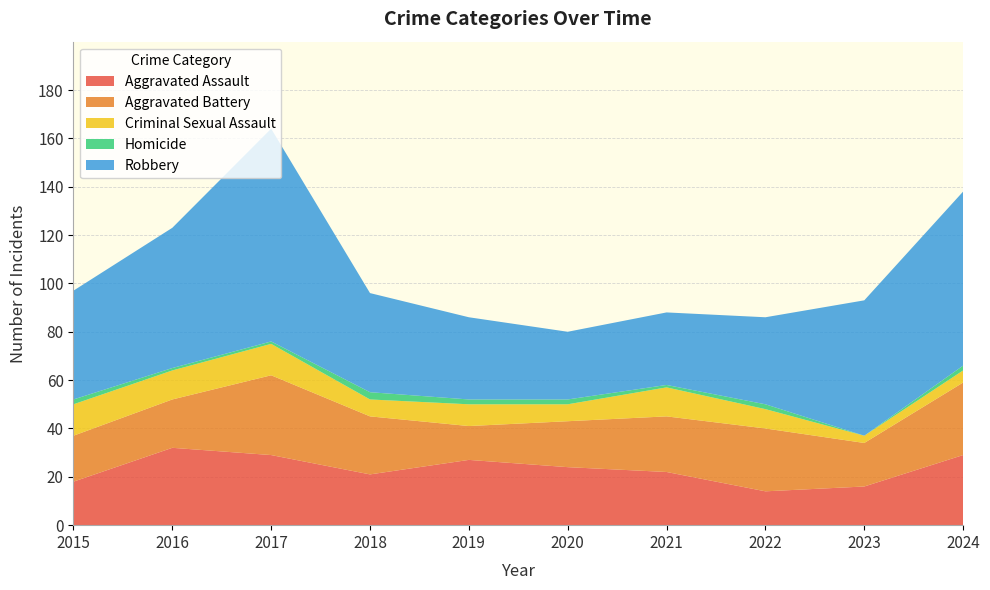

What is the difference between the maximum and minimum values in the Robbery series?

60